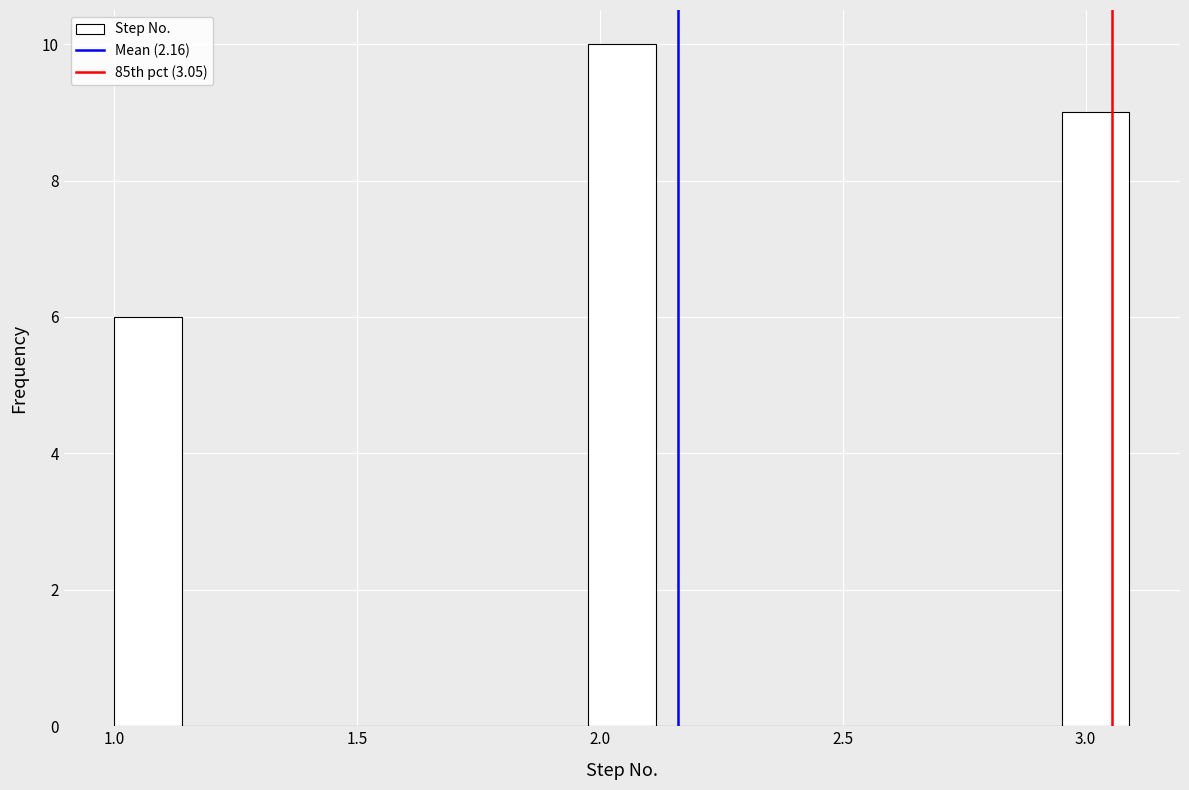

Read against the x-axis, roughly where is the centre of the tallest bar?

2.05